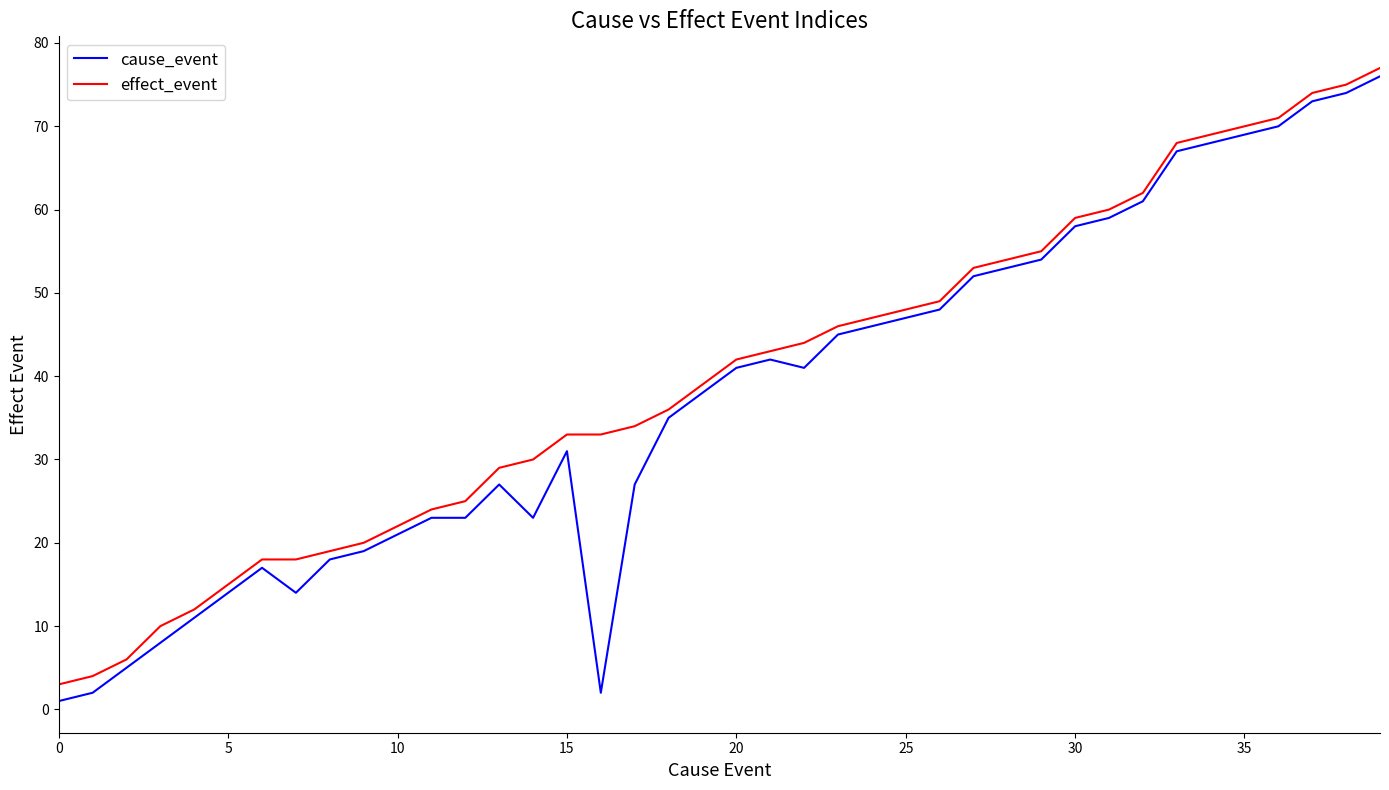

Which series has the largest range (max minus min)?

cause_event